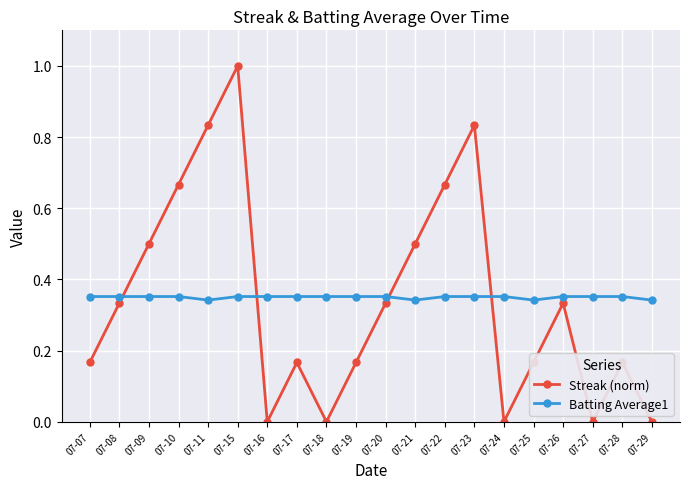

What is the value of the Streak (norm) point at the 6th from the left?

1.0